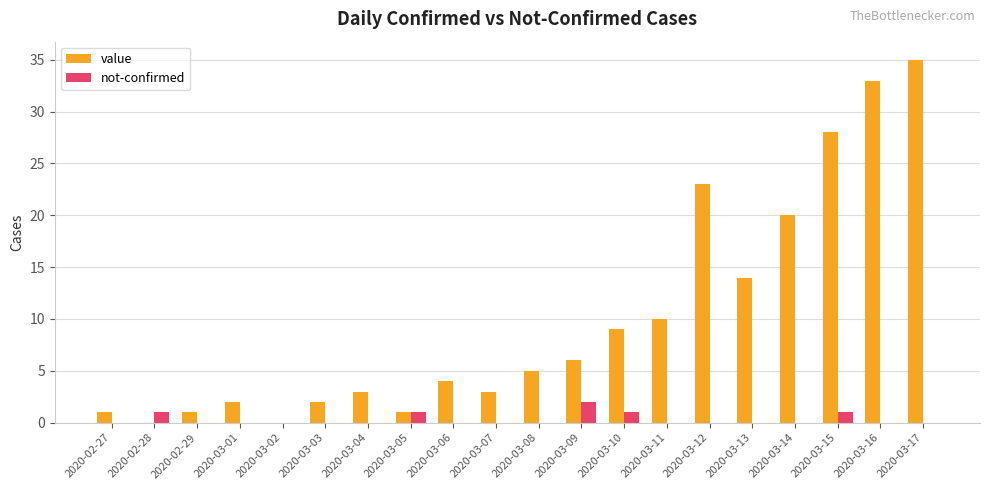

Which category has the highest value in the value series?

2020-03-17